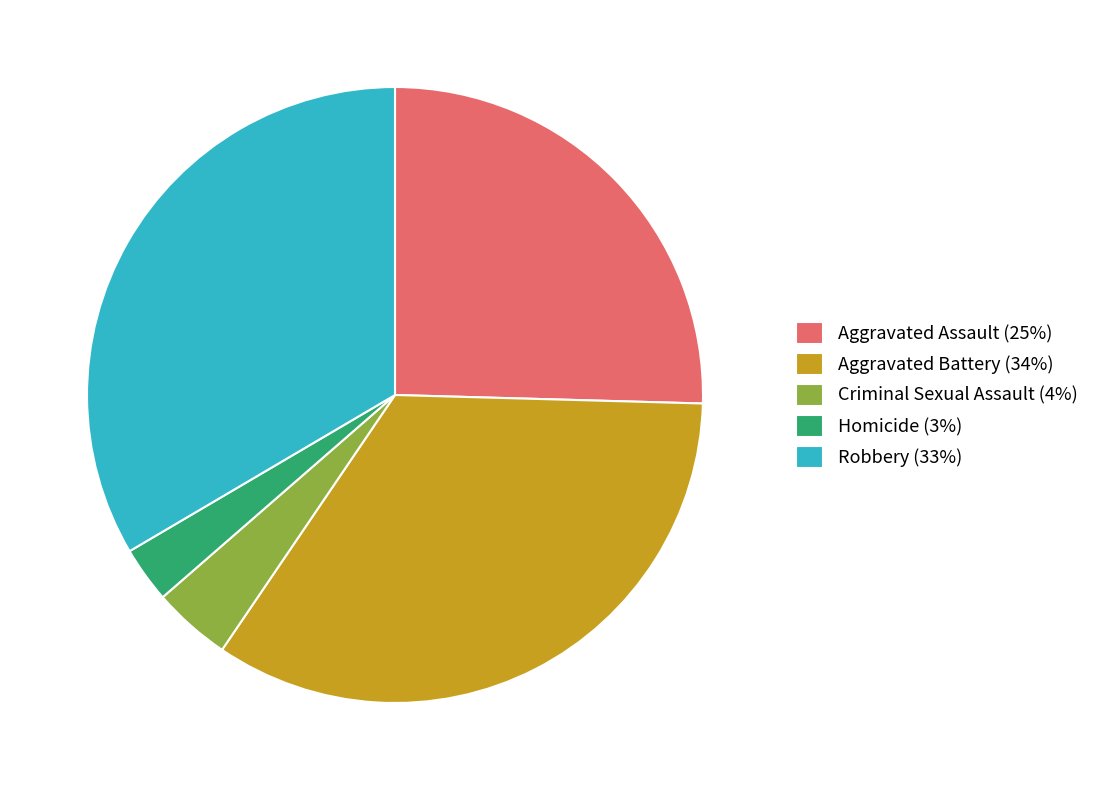

Count the number of slices in the pie.

5